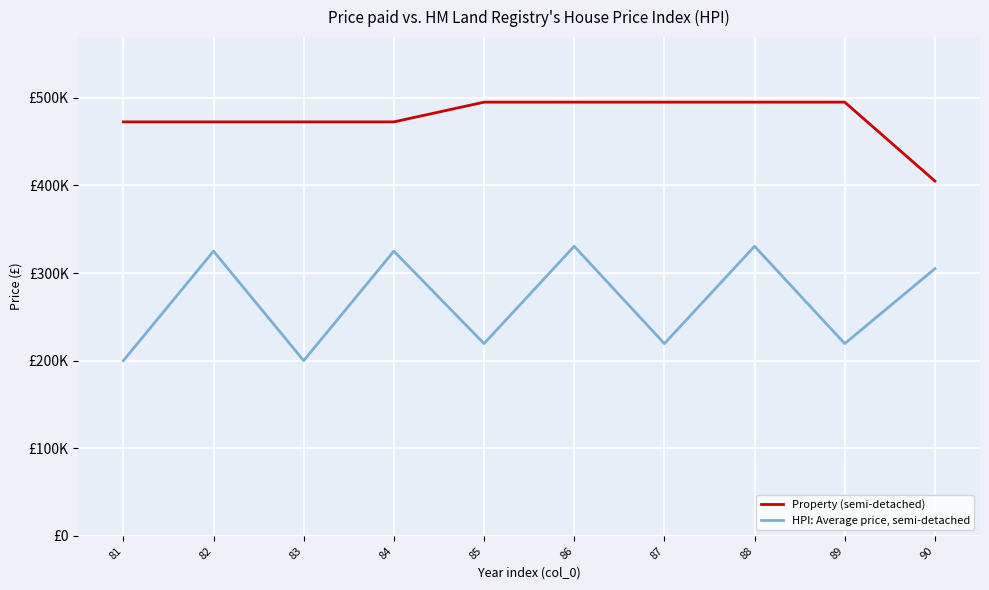

Is it true that HPI: Average price, semi-detached equals 330555.6 at 86?

True